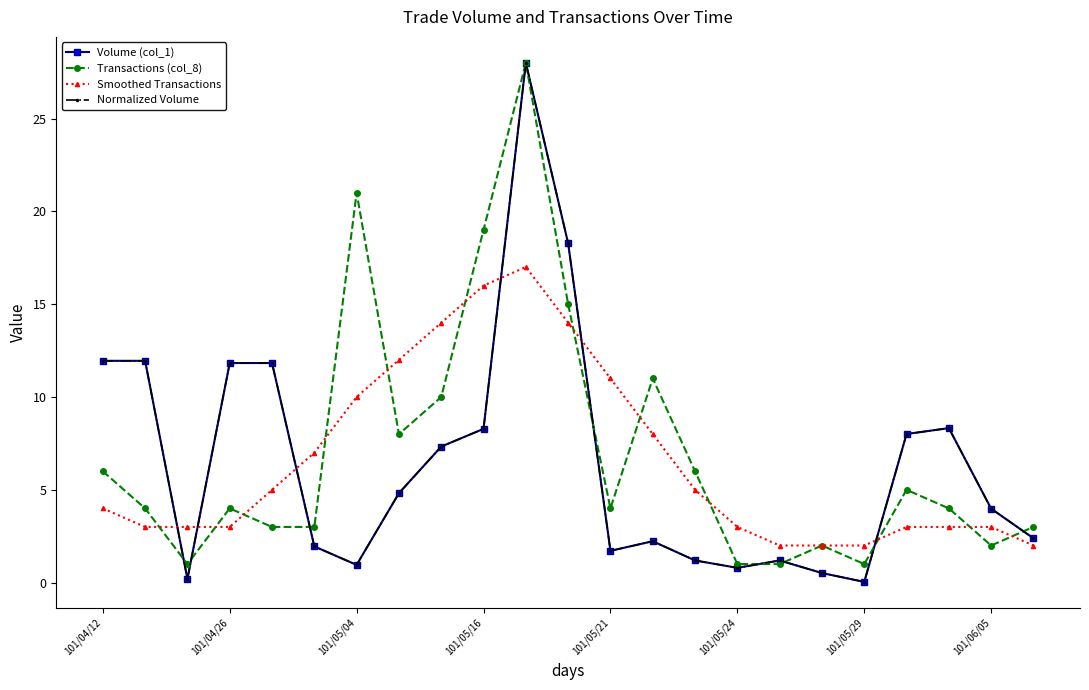

Does the chart have visible grid lines?

No